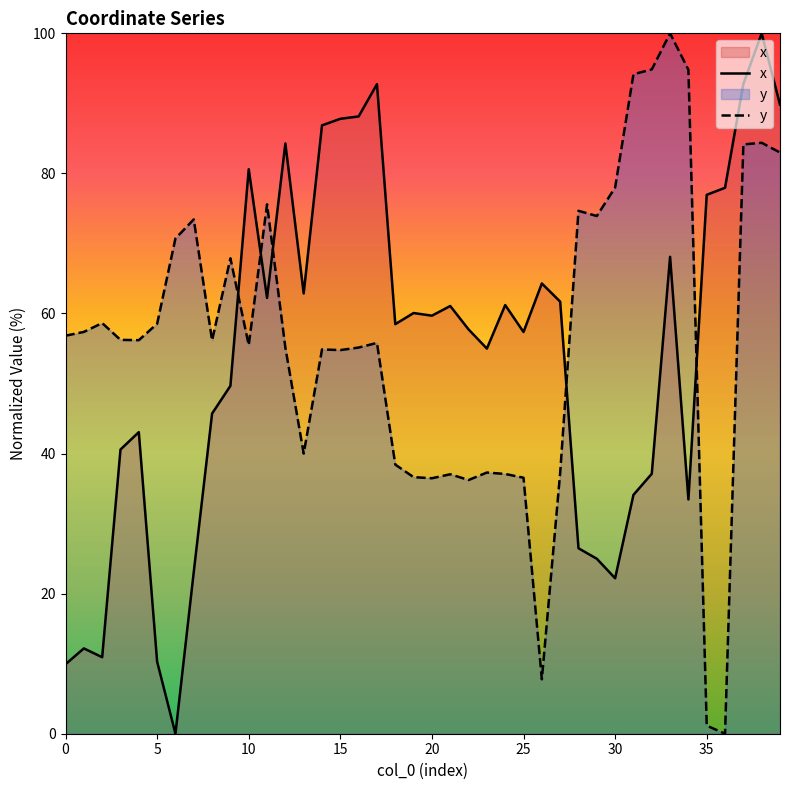

Rank the series by their average value, from highest to lowest.

y, x